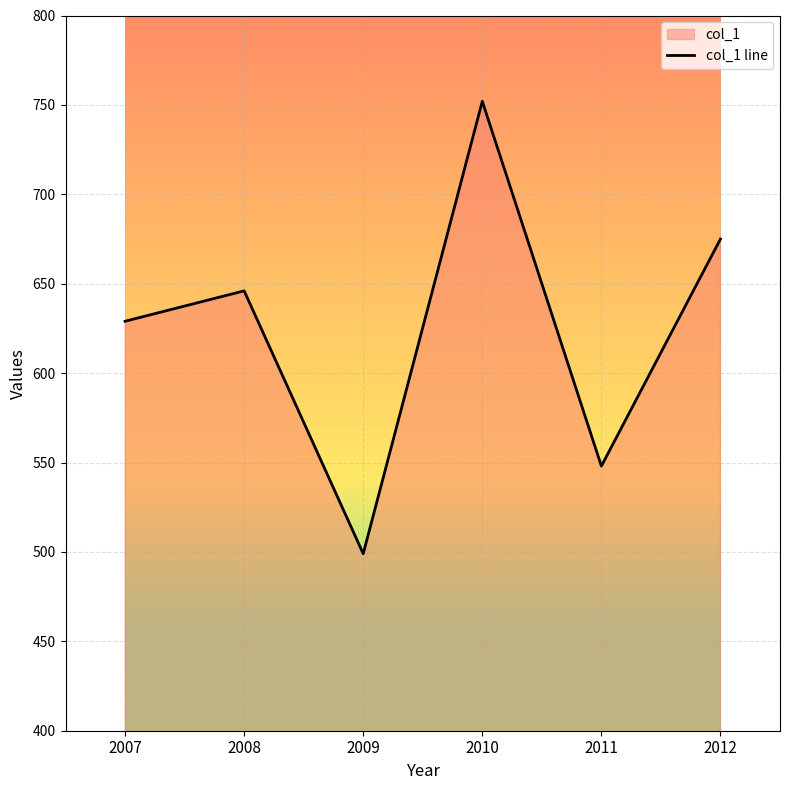

What is the ratio of the value at 2007 to the value at 2010?

0.8